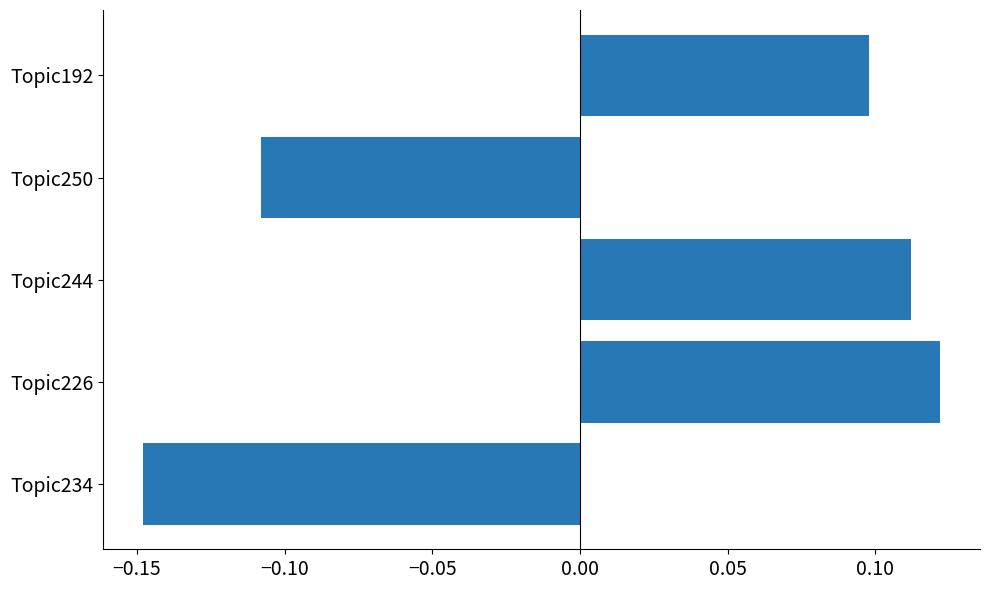

What is the difference between the values at Topic244 and Topic234?

0.3